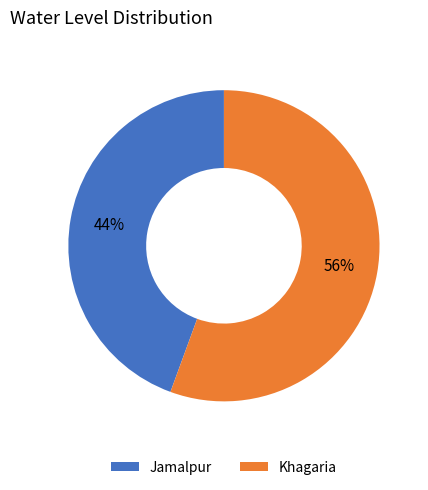

To the nearest percent, what is the average slice percentage?

50%